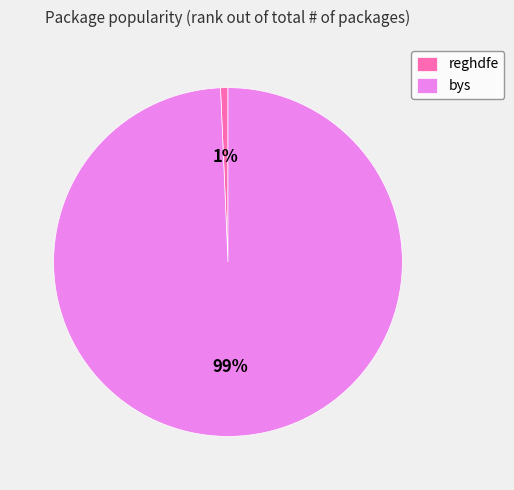

Do reghdfe and bys together represent more than half of the pie?

Yes